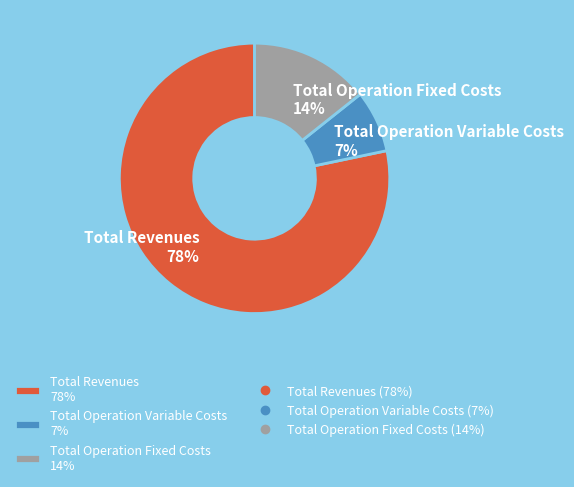

Which has a higher value, Total Operation Fixed Costs 14% or Total Revenues 78%?

Total Revenues 78%